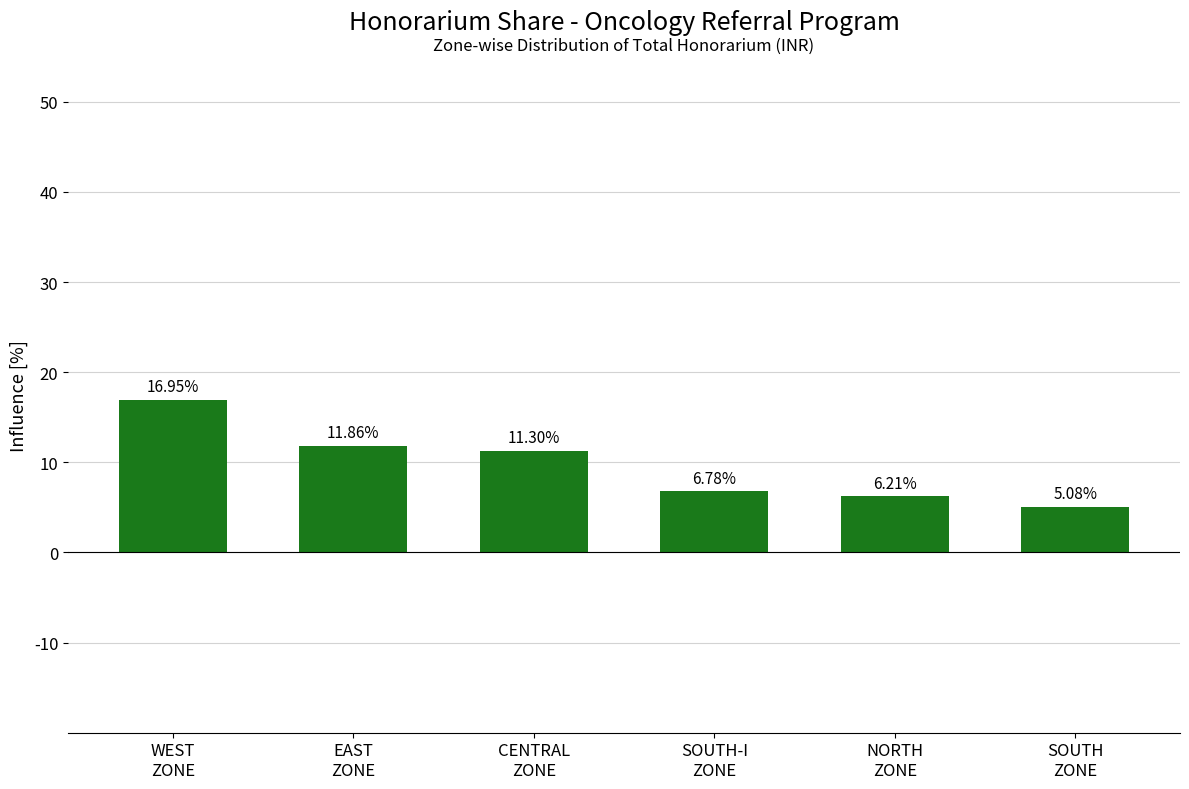

Rank the categories by value from lowest to highest.

SOUTH
ZONE, NORTH
ZONE, SOUTH-I
ZONE, CENTRAL
ZONE, EAST
ZONE, WEST
ZONE